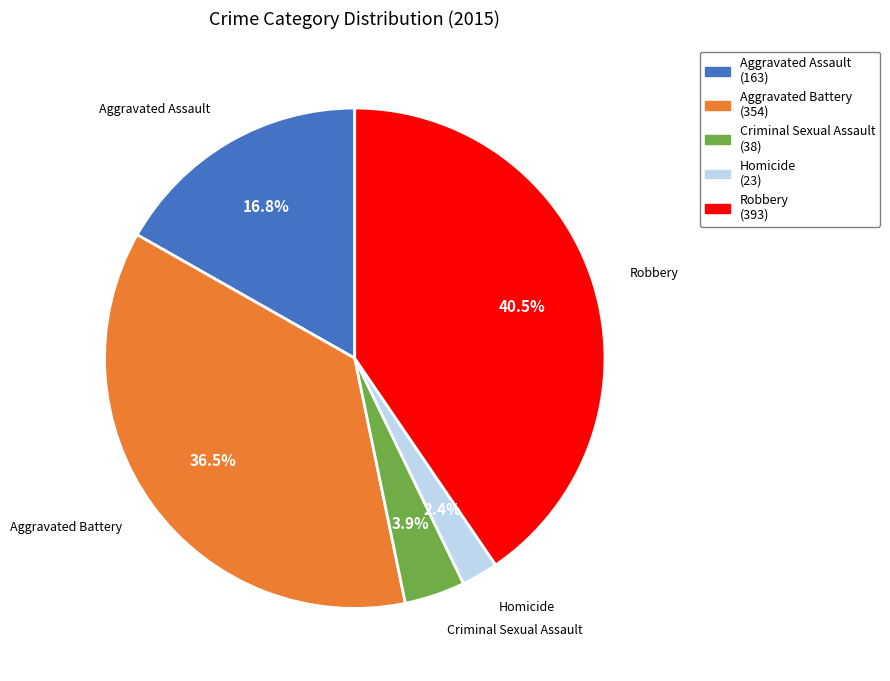

Approximately how many times larger is the value at Criminal Sexual Assault compared to Robbery?

0.1